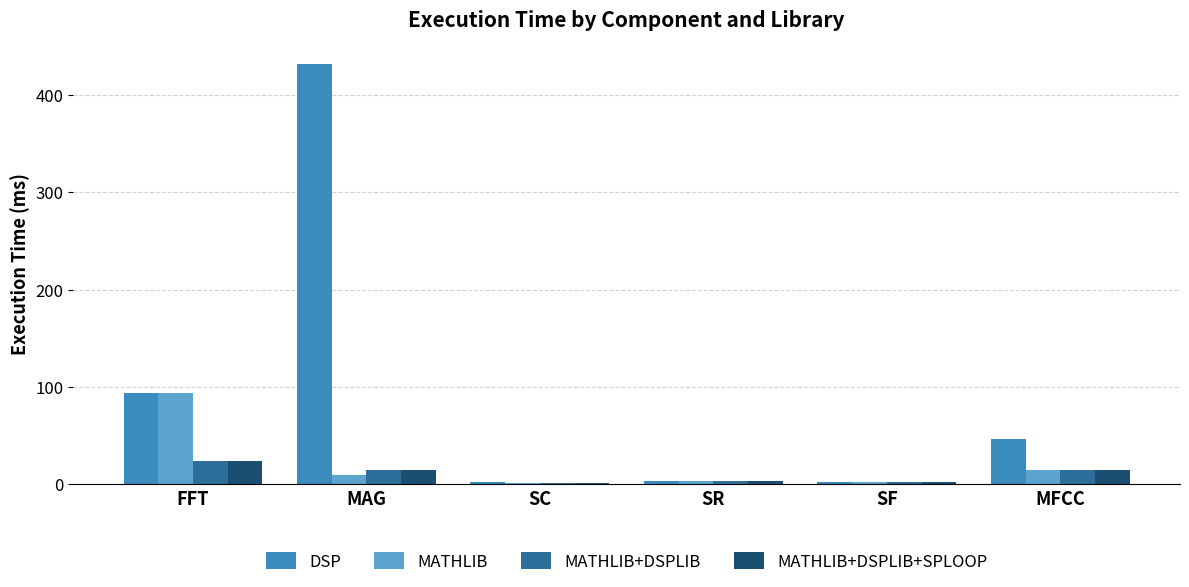

Which category has the highest value in the MATHLIB+DSPLIB series?

FFT